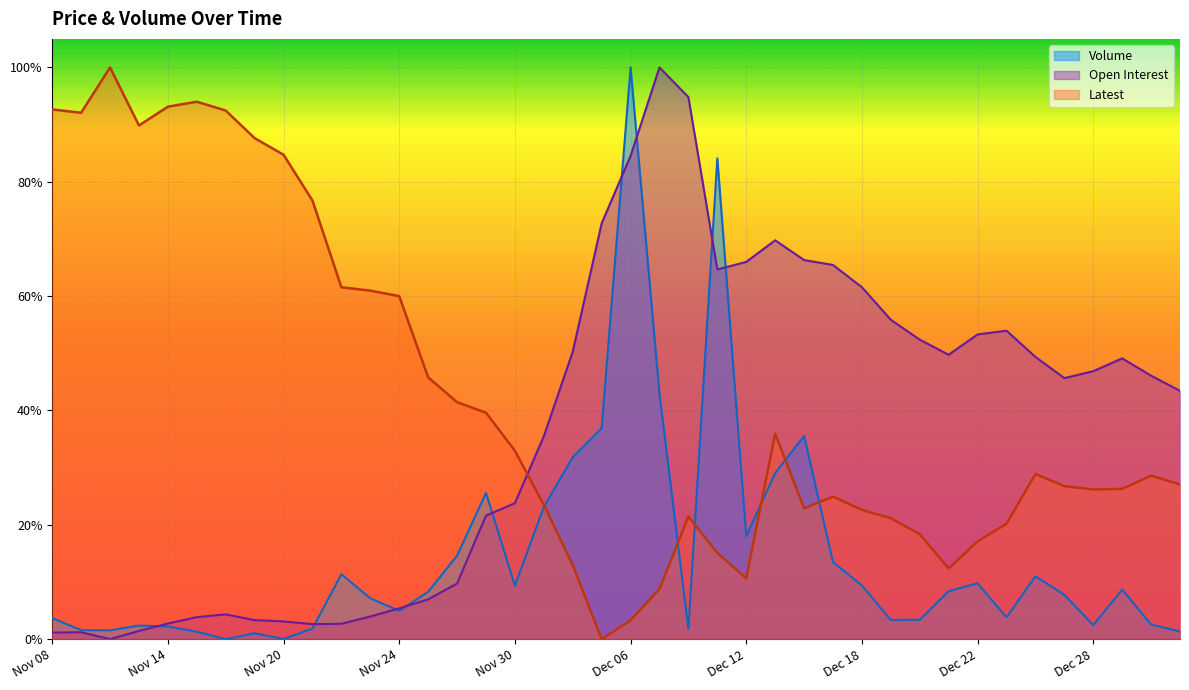

How many interior local valleys does the Latest series have?

7